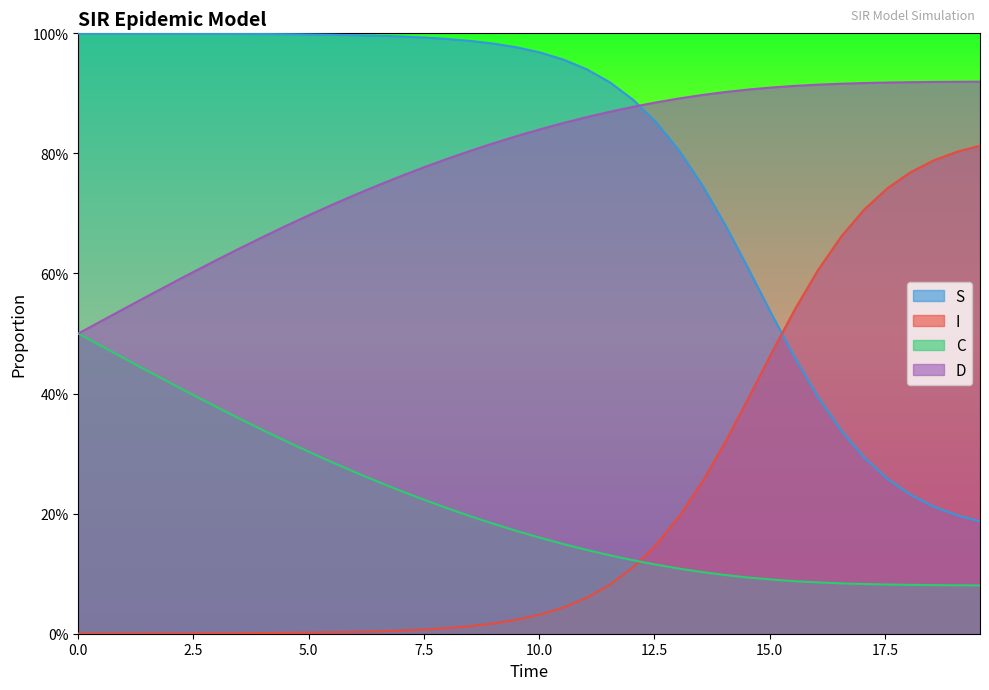

True or false: C and S intersect in this chart.

False